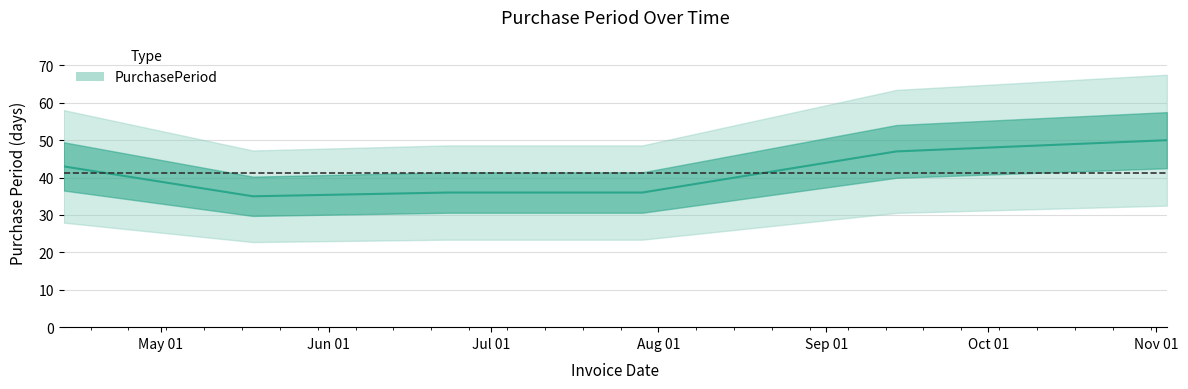

What is the change in value from 2016-05-18 to 2016-06-23?

+1